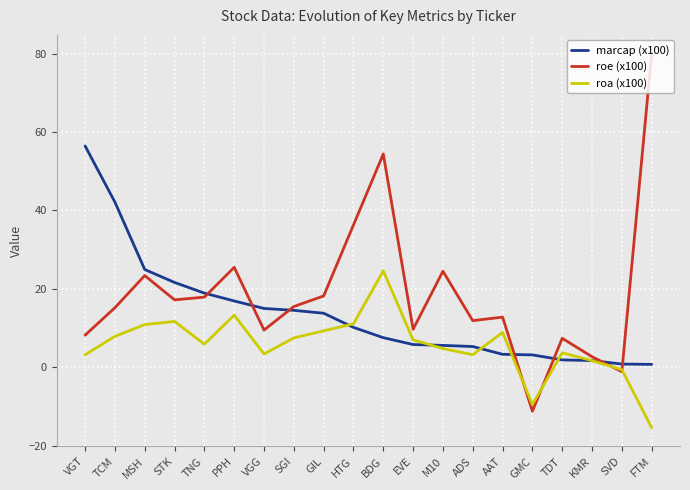

At how many categories does at least one series exceed 26?

5